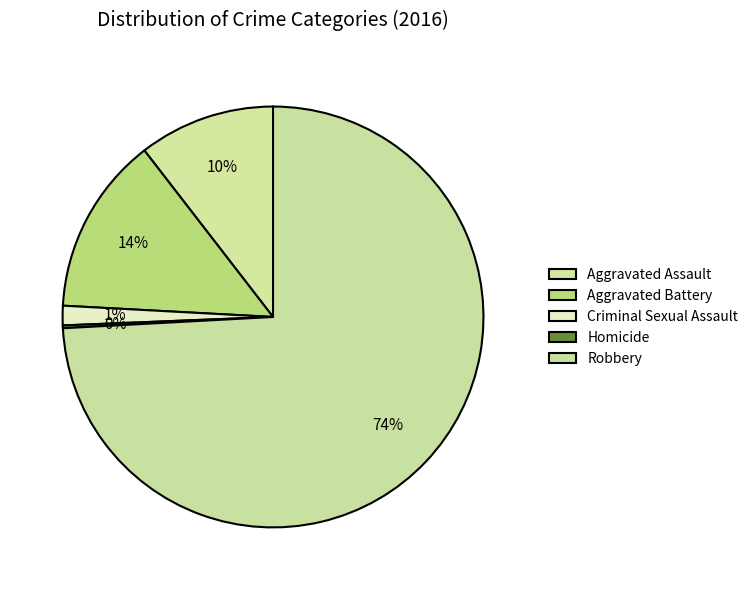

What portion of the pie excludes Aggravated Battery?

86.3%